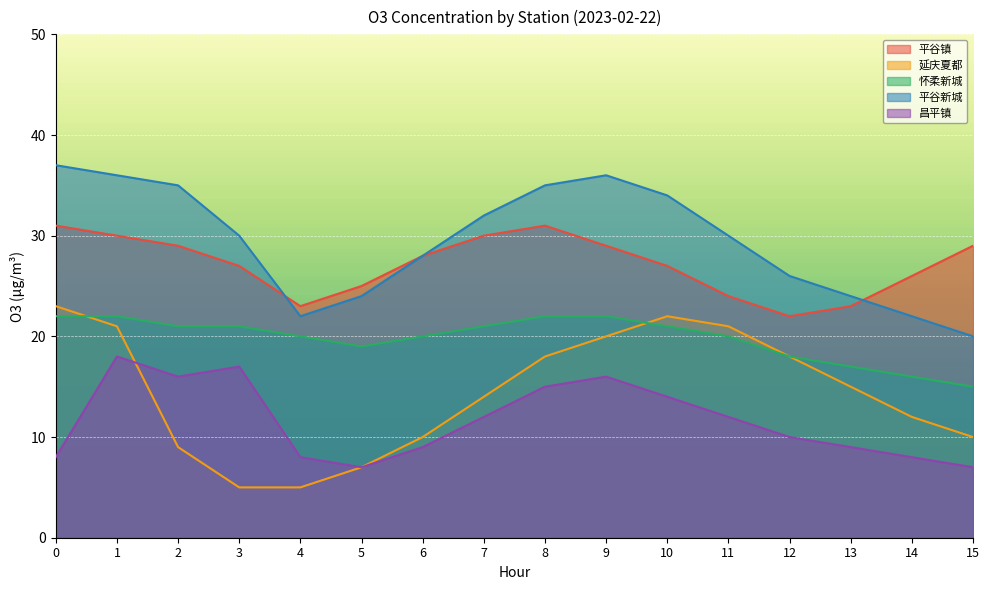

Count the 怀柔新城 values in the range 19 to 22.

12